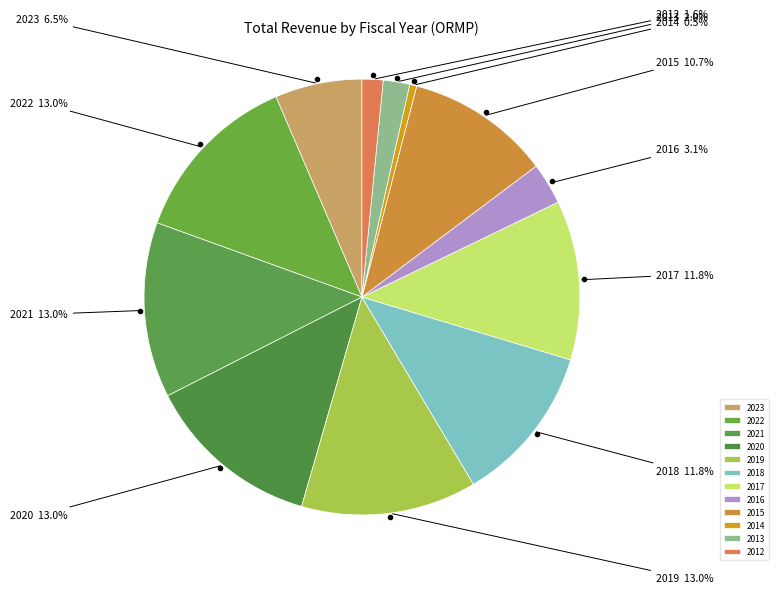

Do 2023 and 2018 together represent more than half of the pie?

No